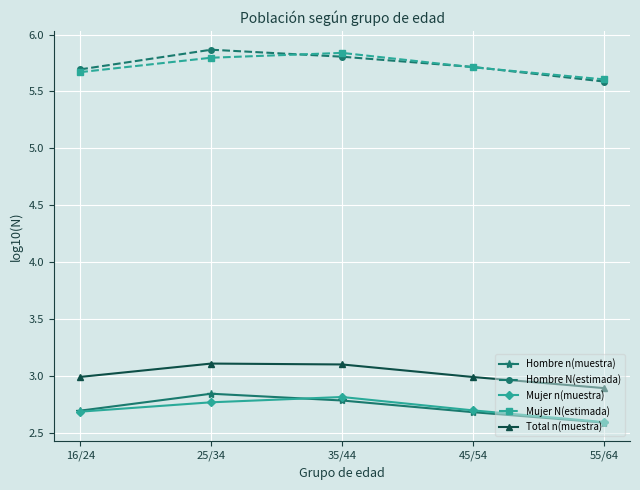

What is the difference between the Mujer n(muestra) values at 45/54 and 55/64?

0.1